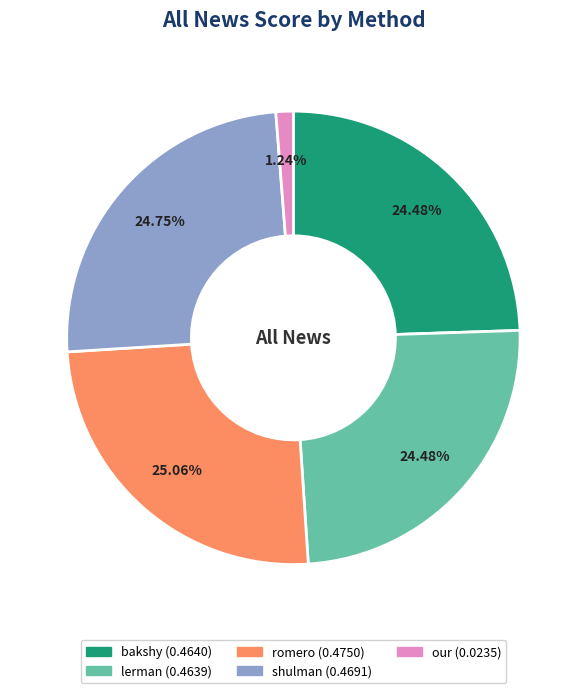

Which slice is the smallest?

our